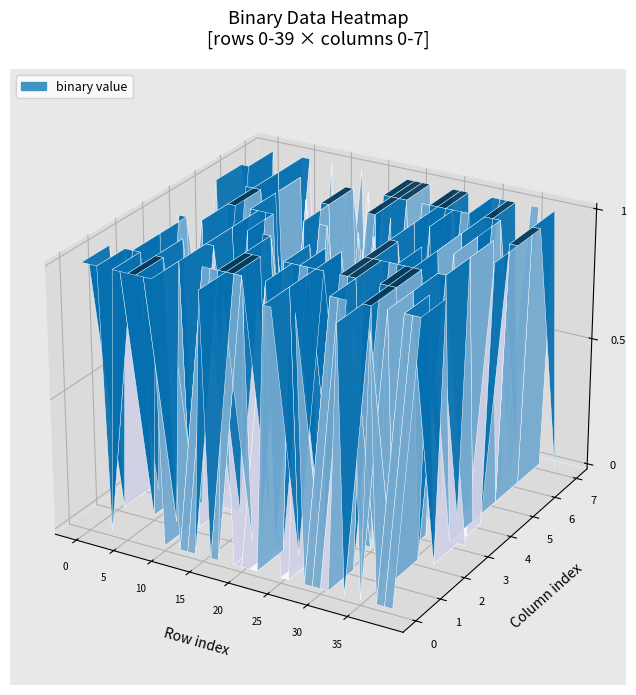

How many positive values does the 5 series have?

18